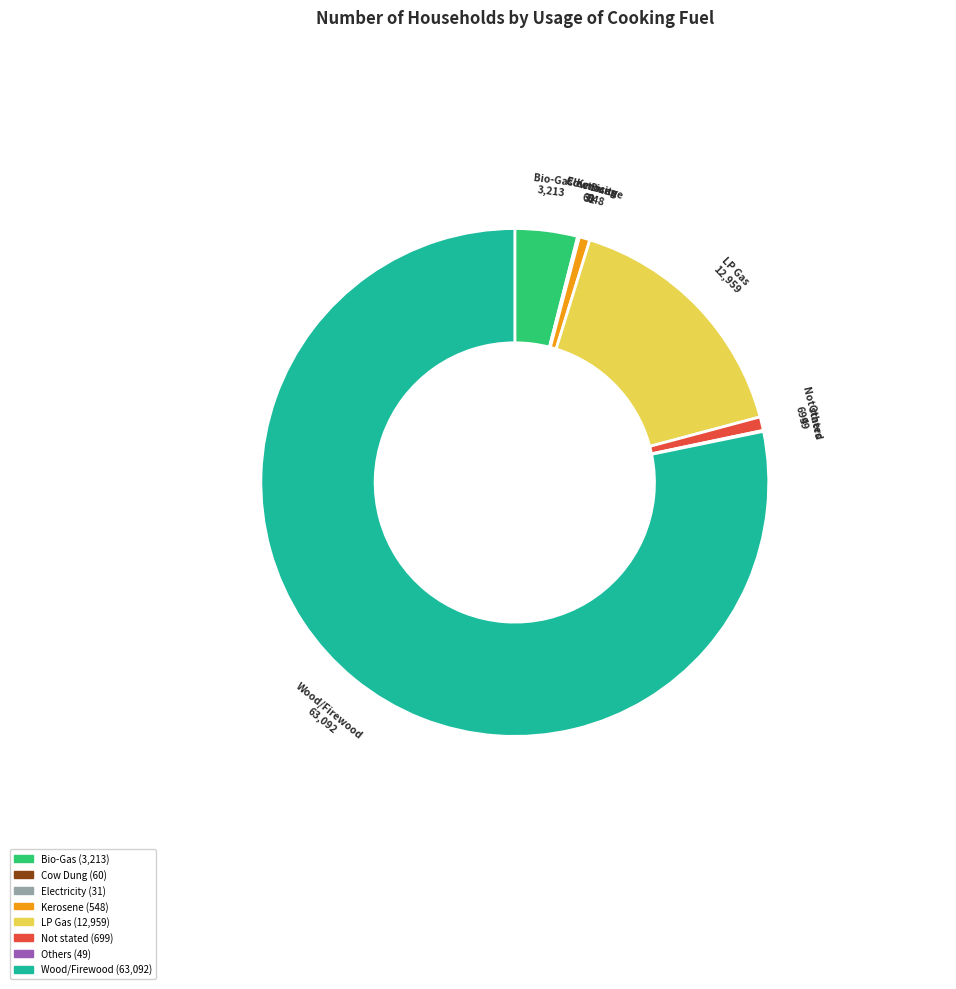

Is it true that Wood/Firewood is 78% of the pie?

True